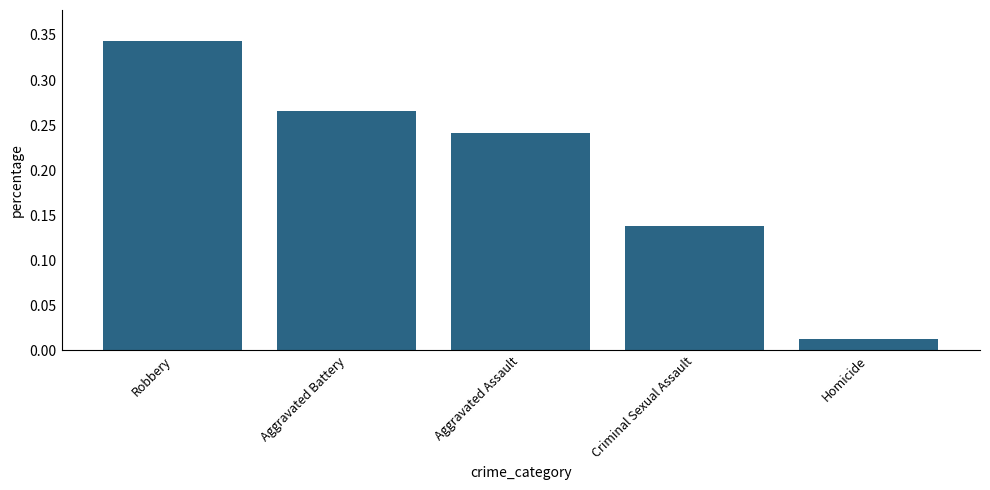

How many bars are there in total?

5